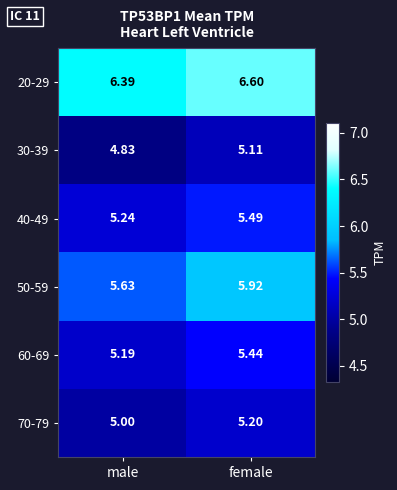

Which category has the highest value in the 20-29 series?

female